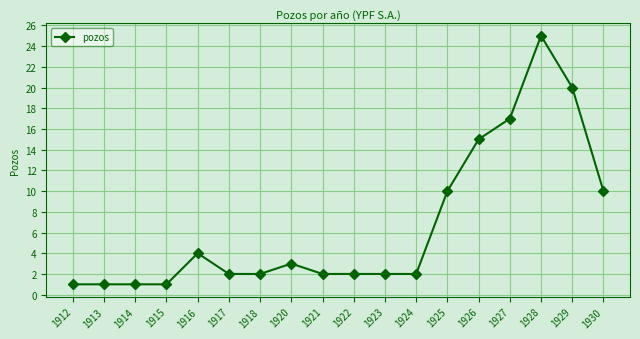

Reading right to left, what are all the values shown in this chart?

10	20	25	17	15	10	2	2	2	2	3	2	2	4	1	1	1	1